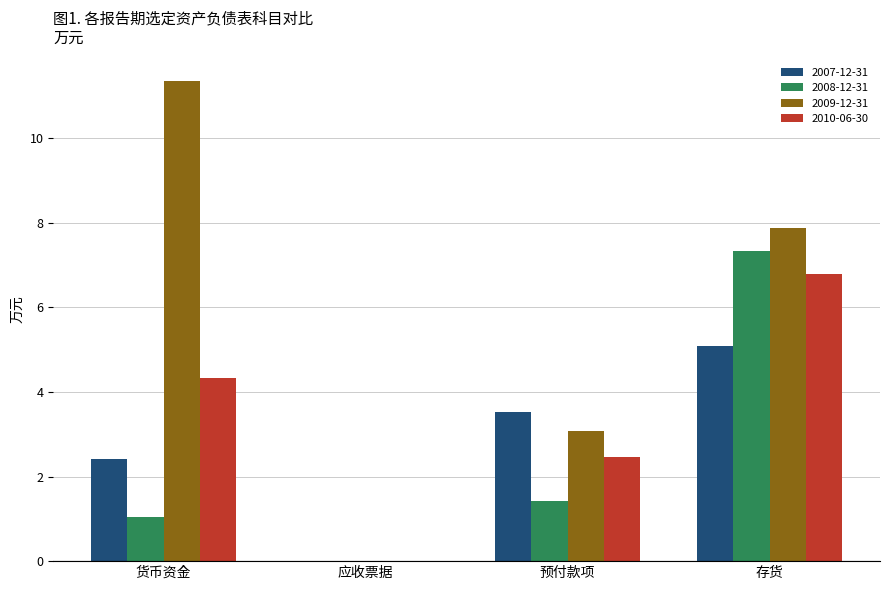

What are all the series names shown in the legend?

2007-12-31, 2008-12-31, 2009-12-31, 2010-06-30